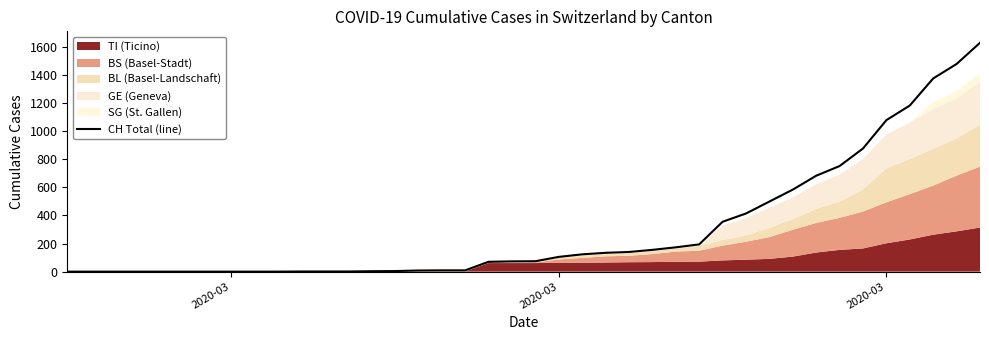

What is the value of the 31st point from the left?

499